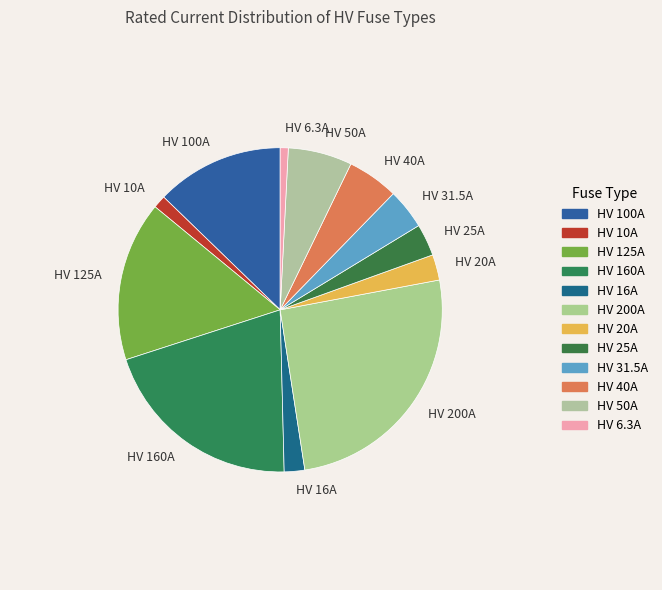

Is the sum of HV 31.5A and HV 100A greater than half?

No